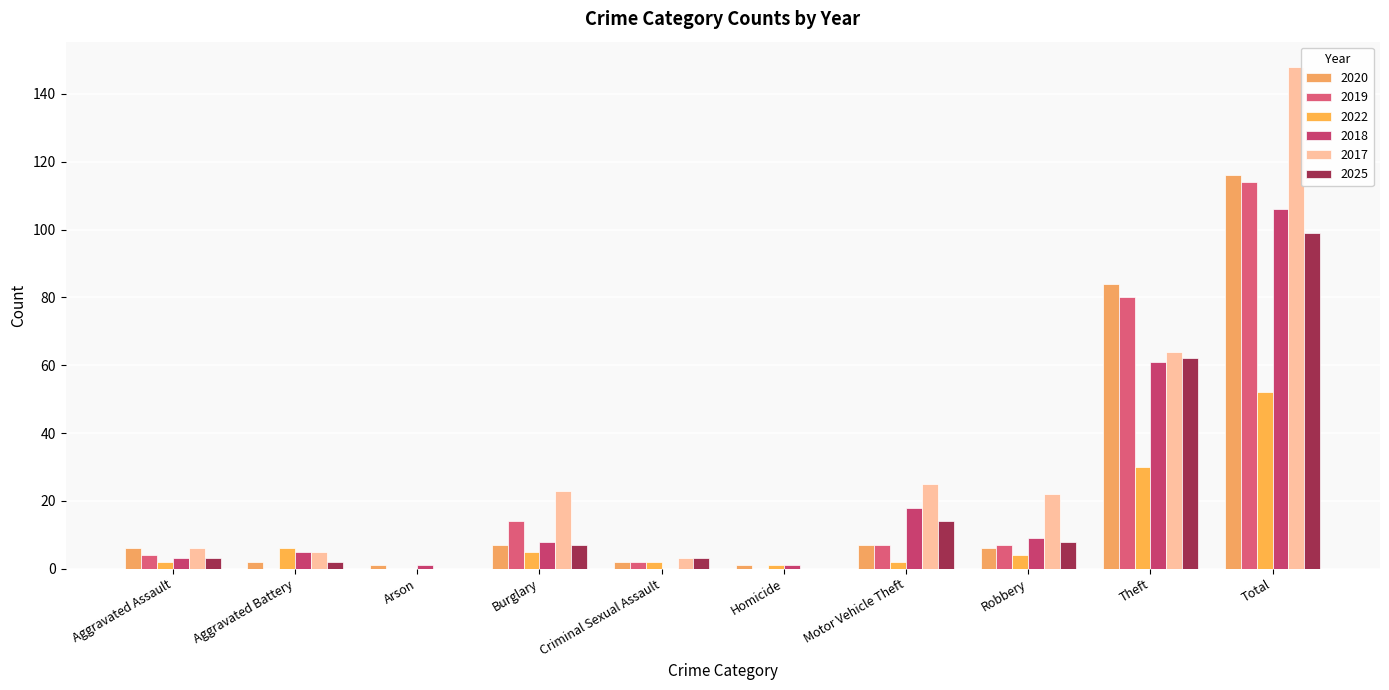

What are all the series names shown in the legend?

2020, 2019, 2022, 2018, 2017, 2025